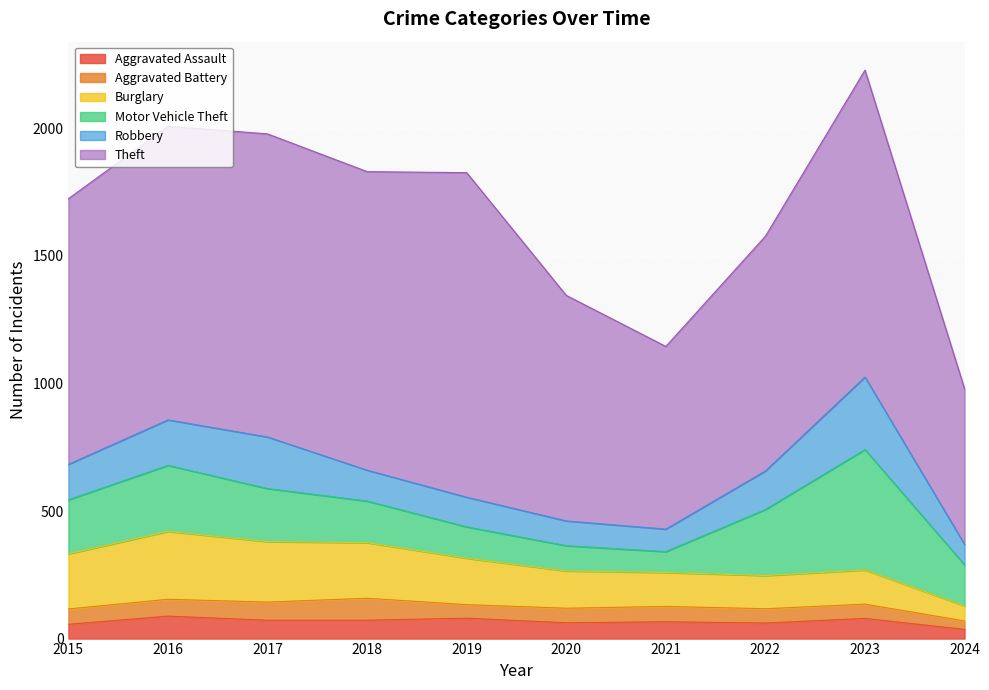

How many lines are shown in the chart?

6